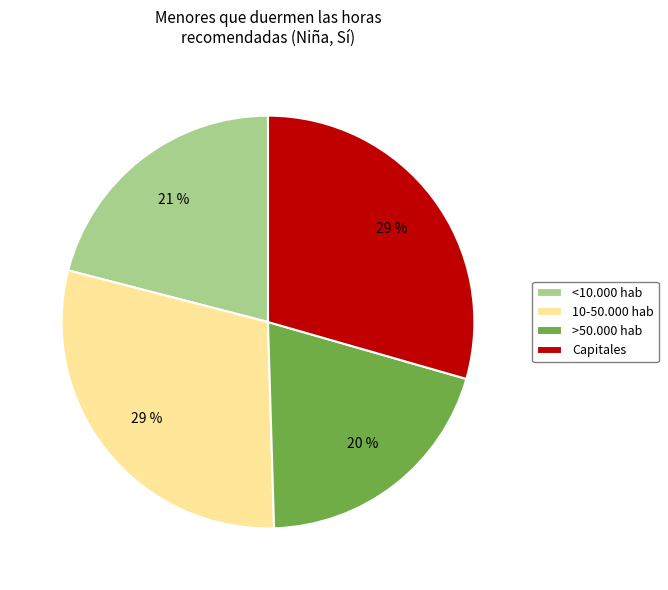

How many segments does this pie chart have?

4